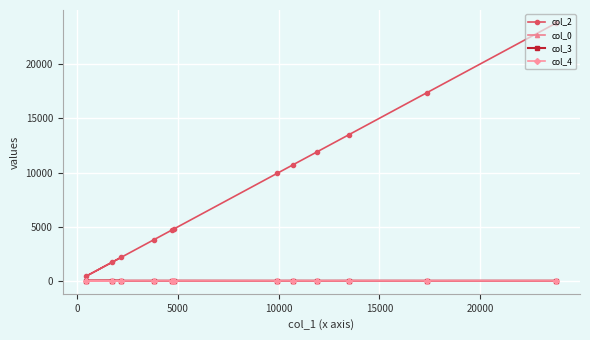

Which series has the largest total across all categories?

col_2